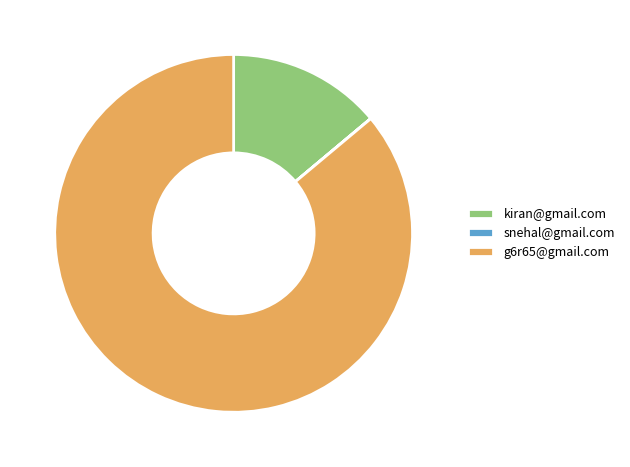

What is the largest slice in the pie chart?

g6r65@gmail.com